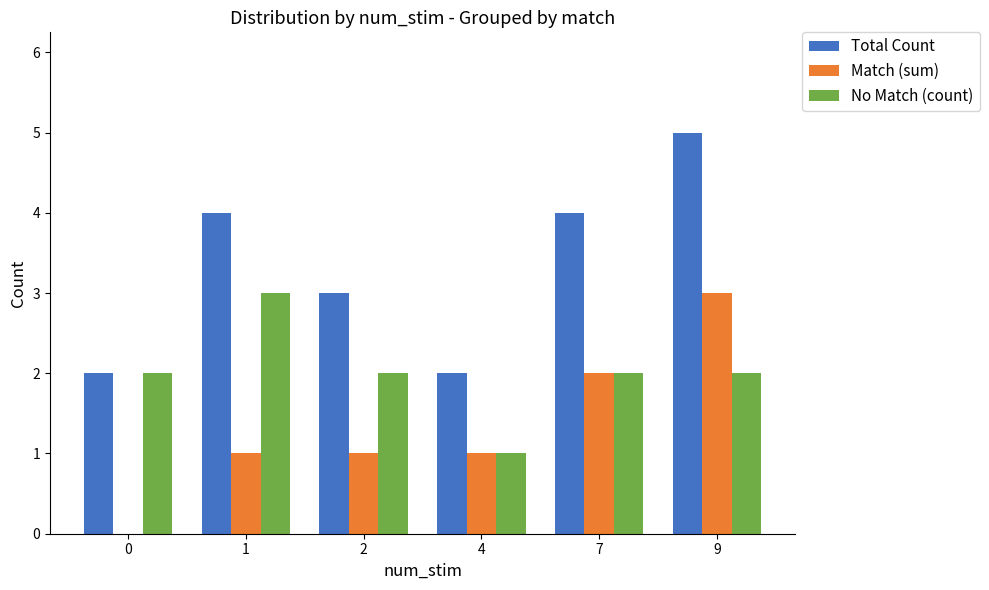

Reading left to right, what are all the values shown in this chart?

Total Count: 0=2	1=4	2=3	4=2	7=4	9=5
Match (sum): 0=0	1=1	2=1	4=1	7=2	9=3
No Match (count): 0=2	1=3	2=2	4=1	7=2	9=2